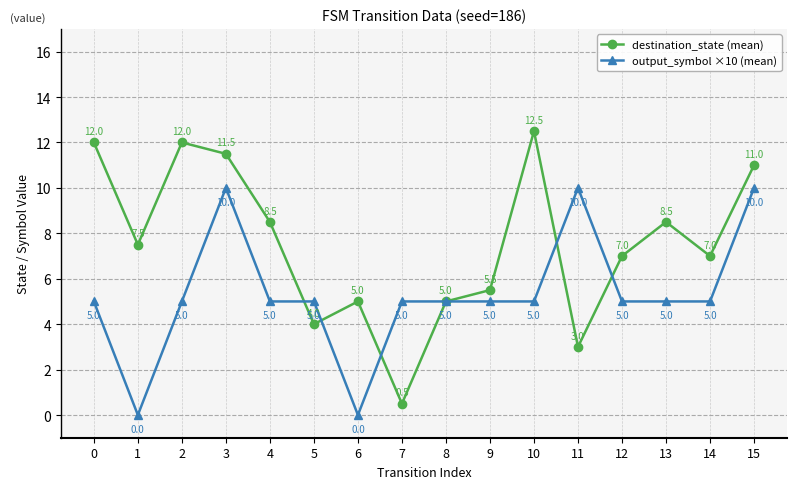

How many data points in destination_state (mean) are less than 7?

6